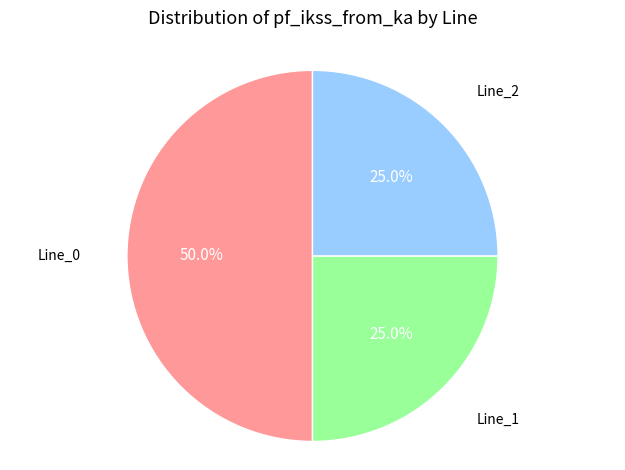

How many segments does this pie chart have?

3